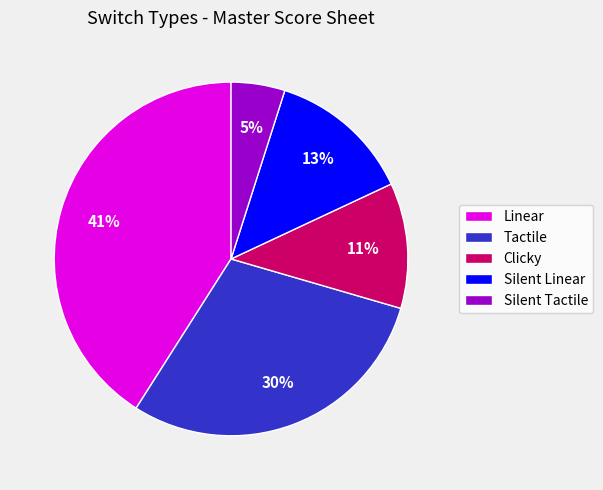

What percentage is the Linear slice, to the nearest percent?

41%